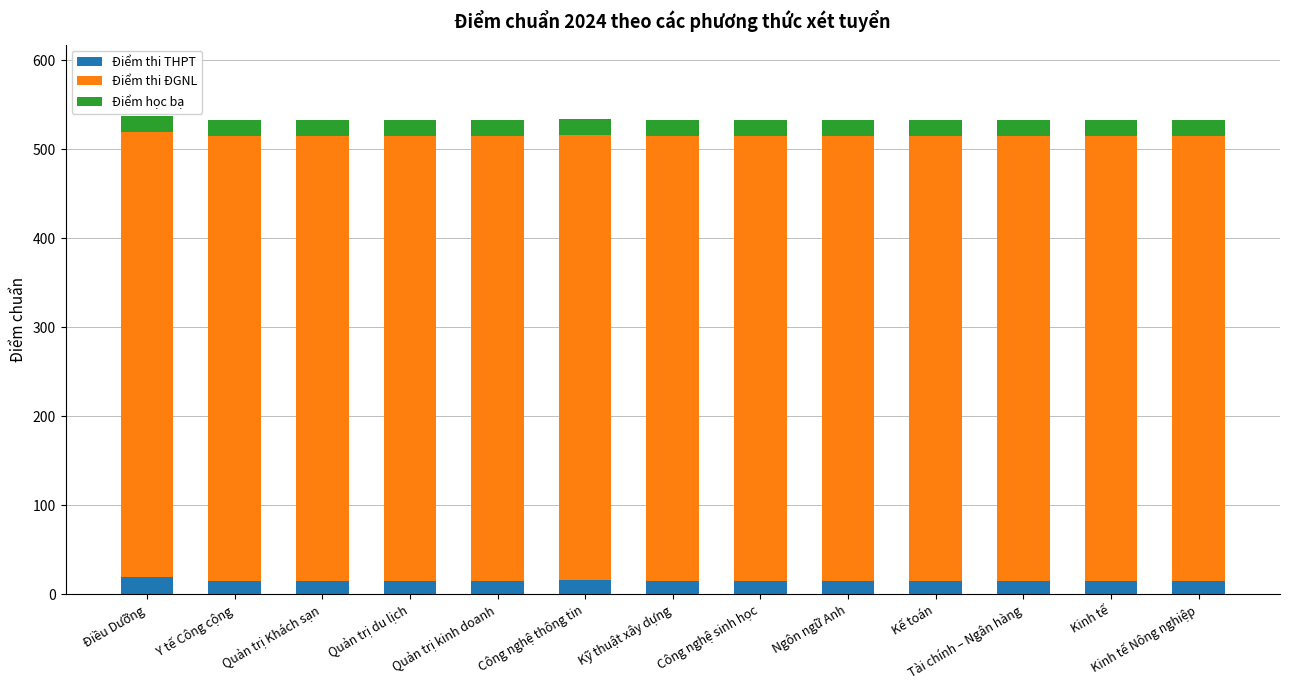

The value of Điểm thi THPT at Công nghệ sinh học is 15. True or false?

True